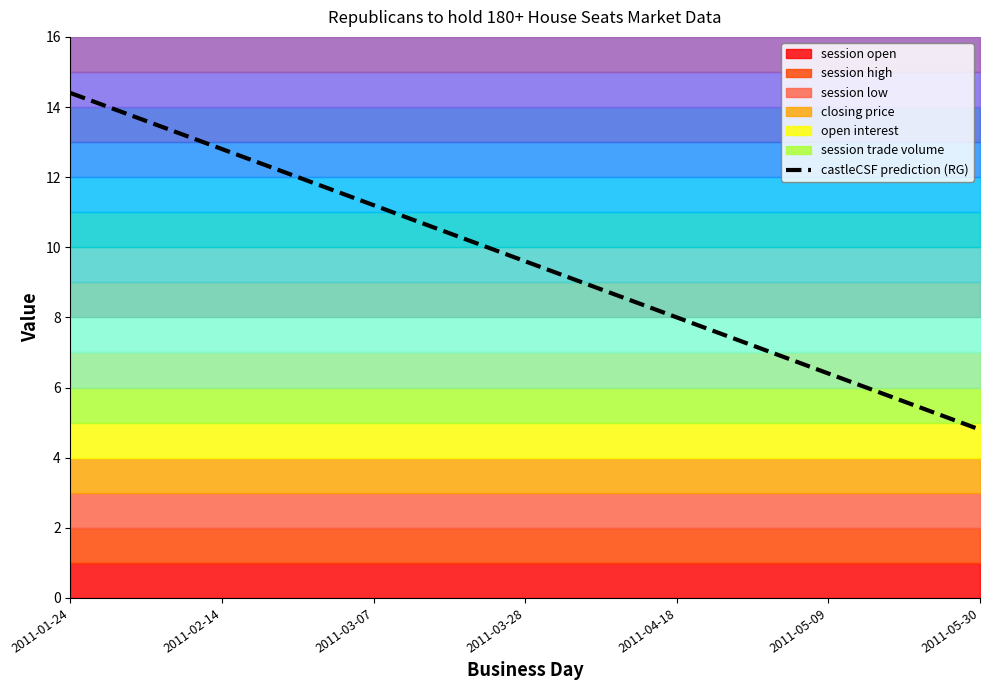

How many values are below 9?

8